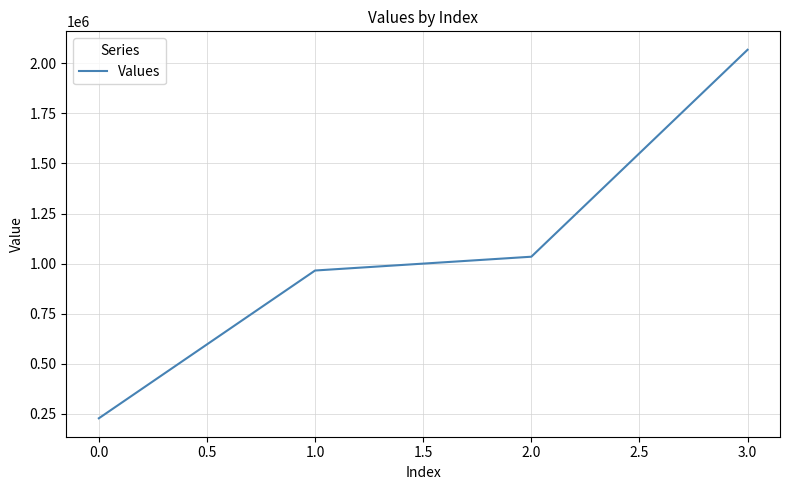

True or false: the data has more than 2 interior local peaks.

False